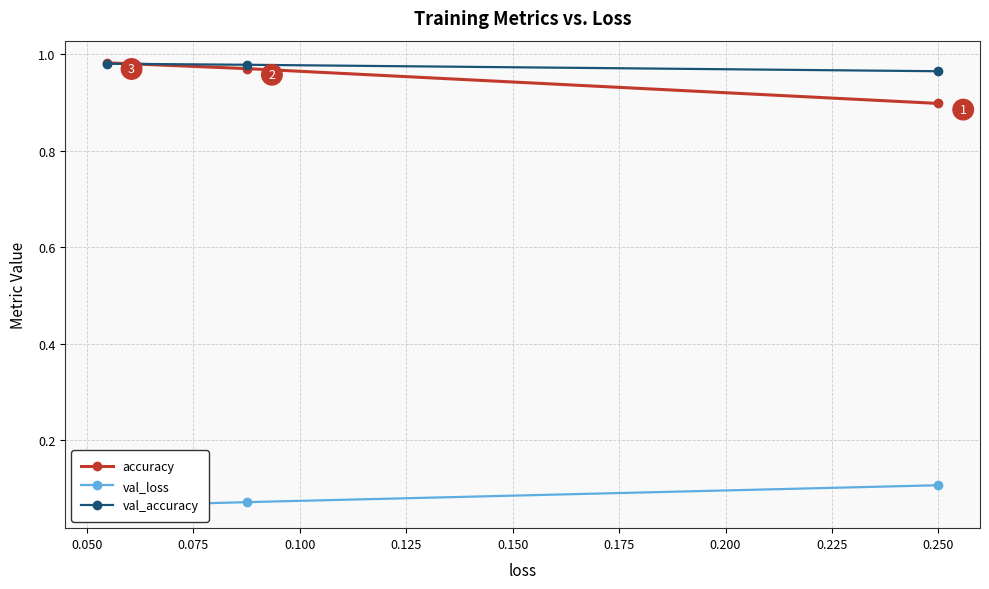

The val_loss series shows 0.0 at 0.075. True or false?

False